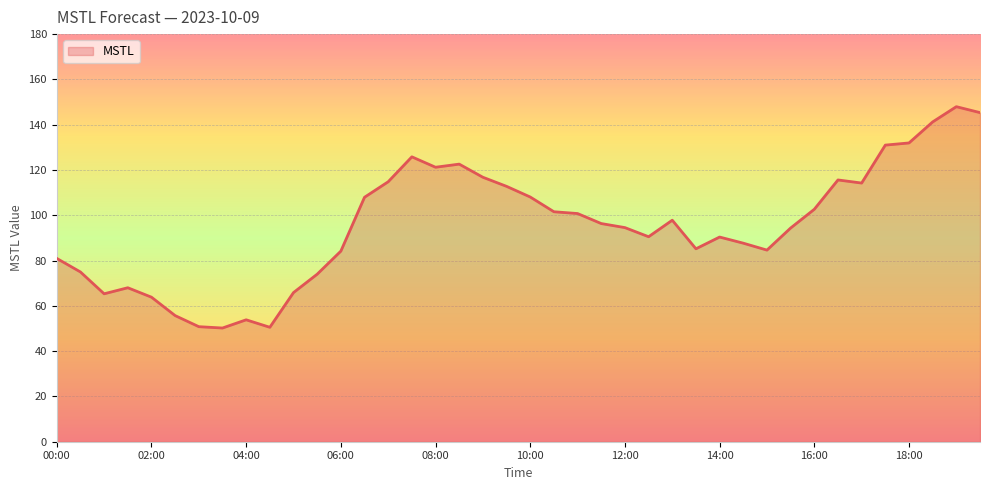

What is the smallest value displayed?

50.2